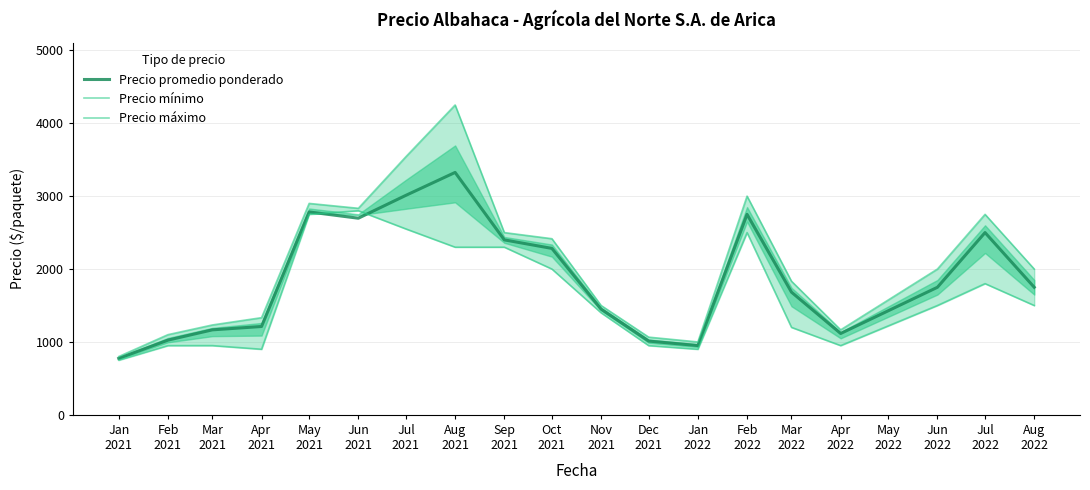

How many distinct data groups are displayed?

3